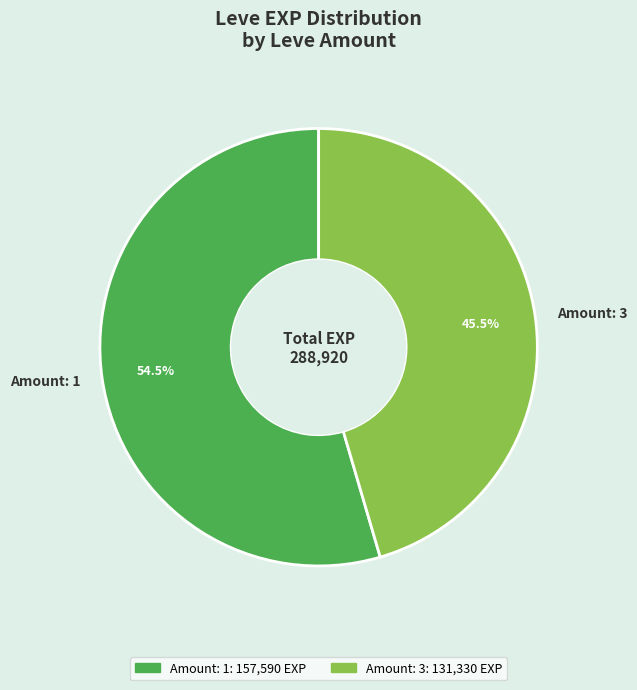

Which slice represents more than half of the pie?

Amount: 1